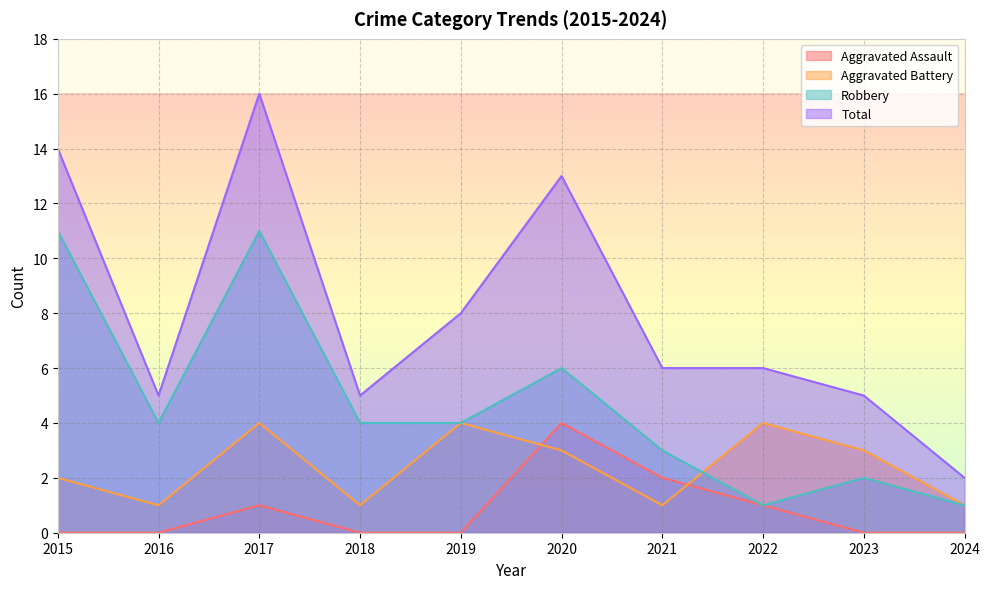

Reading right to left, transcribe all the data shown in this chart.

Aggravated Assault: 0	0	1	2	4	0	0	1	0	0
Aggravated Battery: 1	3	4	1	3	4	1	4	1	2
Robbery: 1	2	1	3	6	4	4	11	4	11
Total: 2	5	6	6	13	8	5	16	5	14